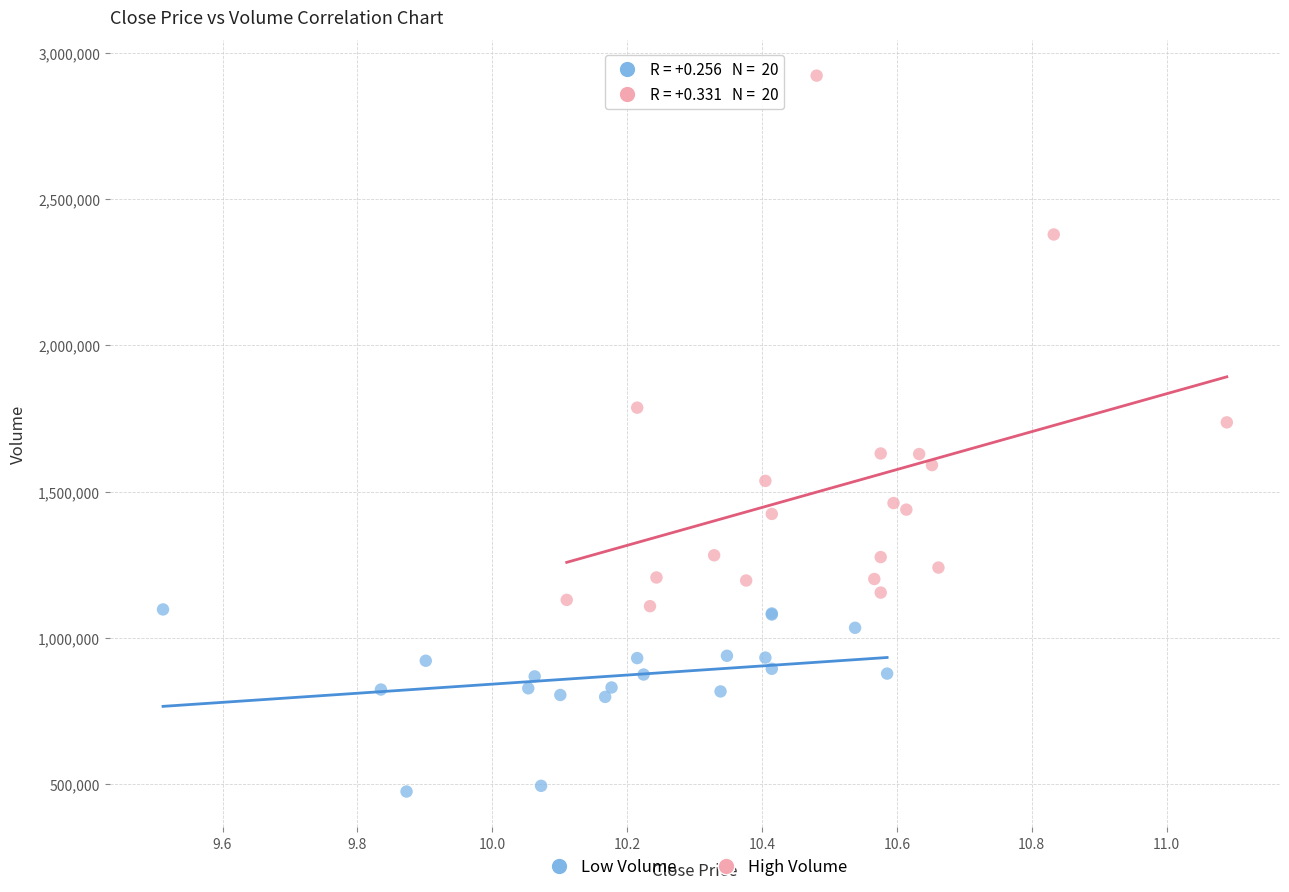

Which series has the largest Y range (max minus min)?

High Volume